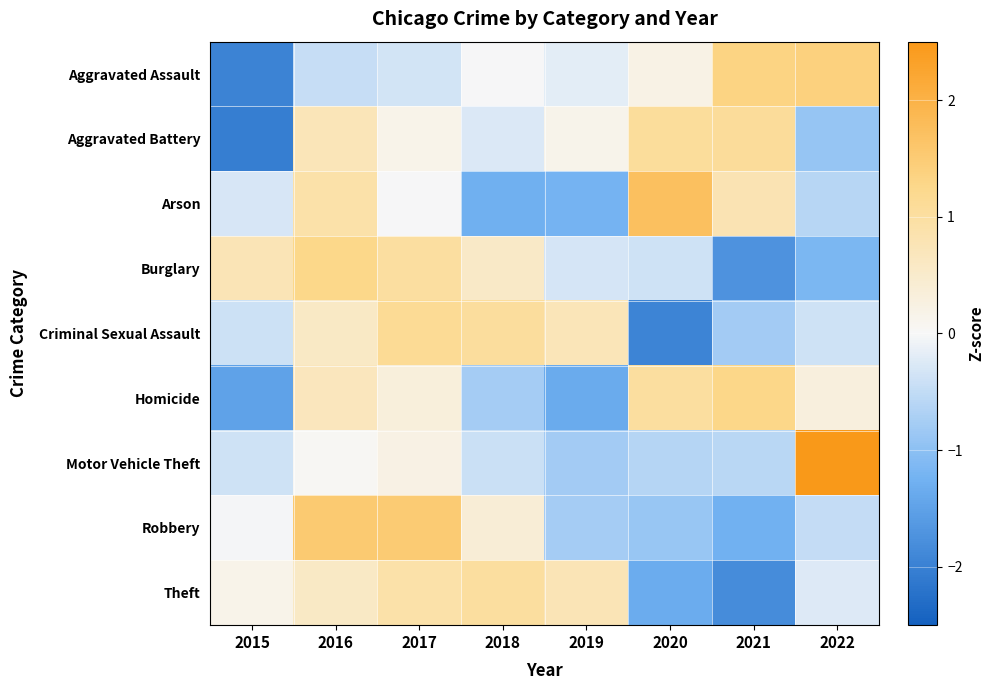

At which category is the sum across all series the highest?

2016